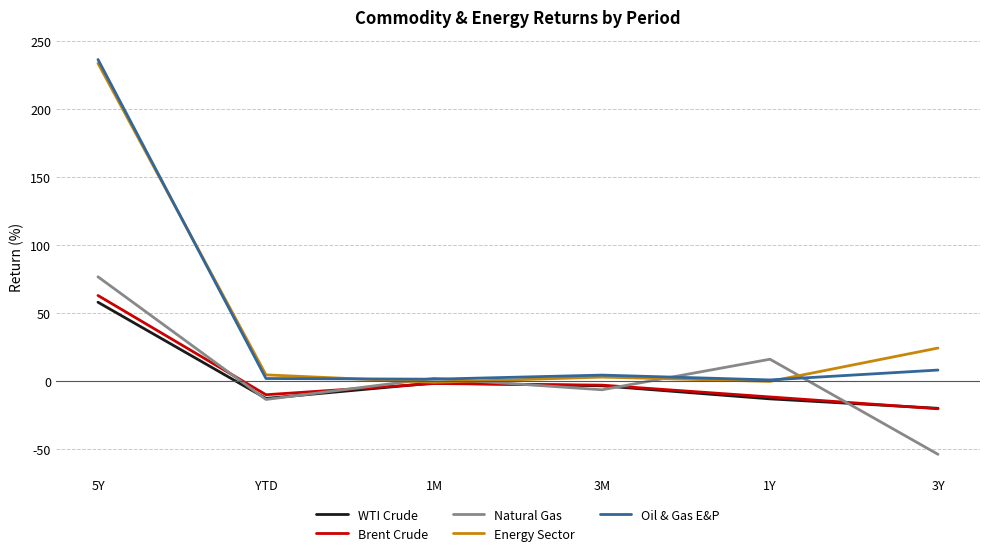

What is the sum of the WTI Crude values at 5Y and 3Y?

37.5